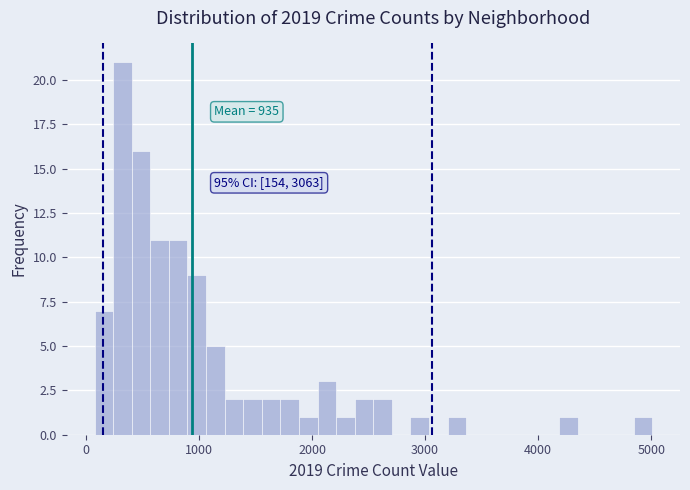

Around what value on the x-axis is the tallest bar? Give the approximate position of its centre, as read against the axis.

300